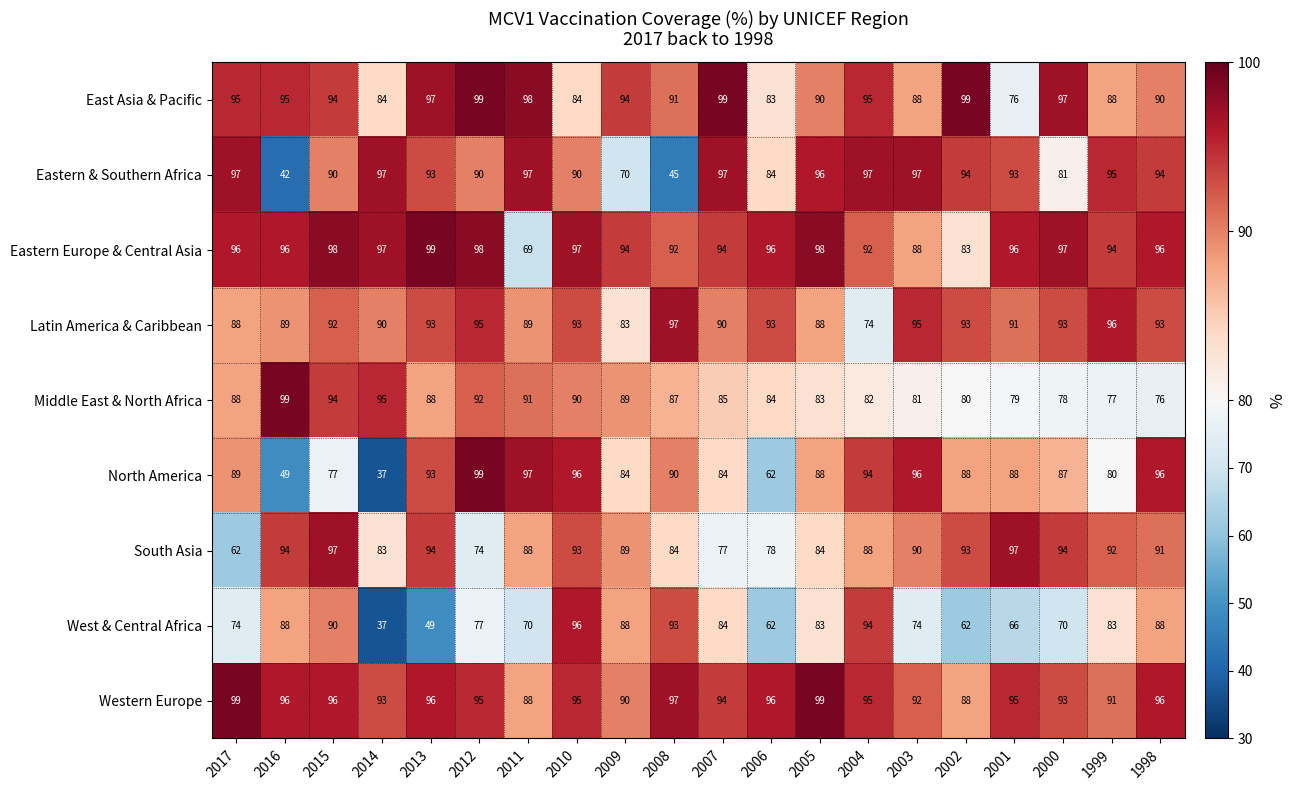

How many data points in Western Europe are less than 95?

8